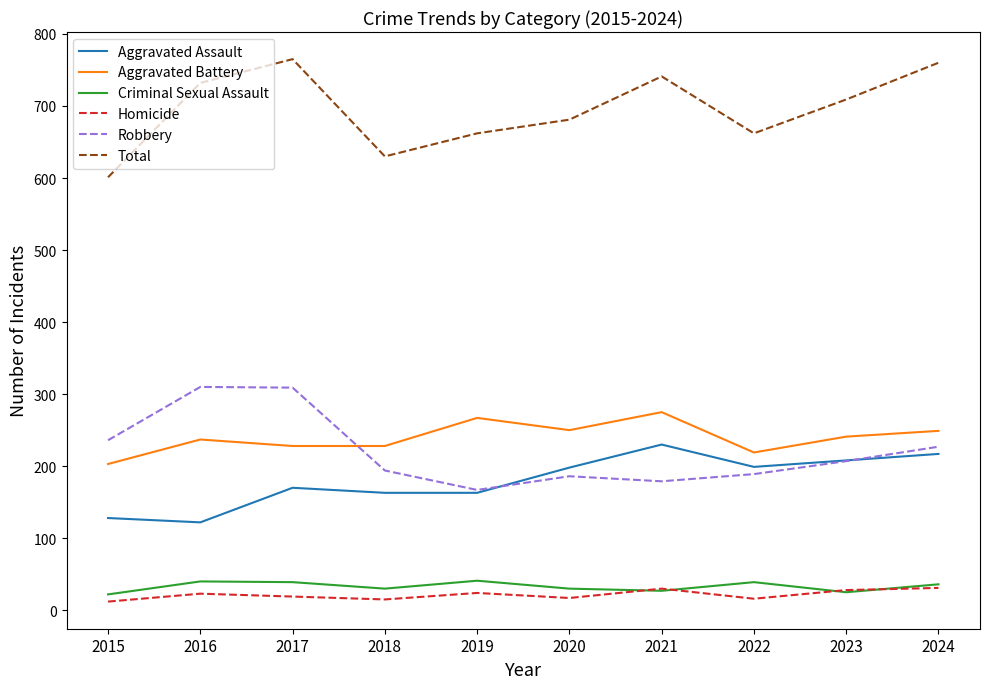

True or false: Total and Aggravated Assault cross at least once.

False